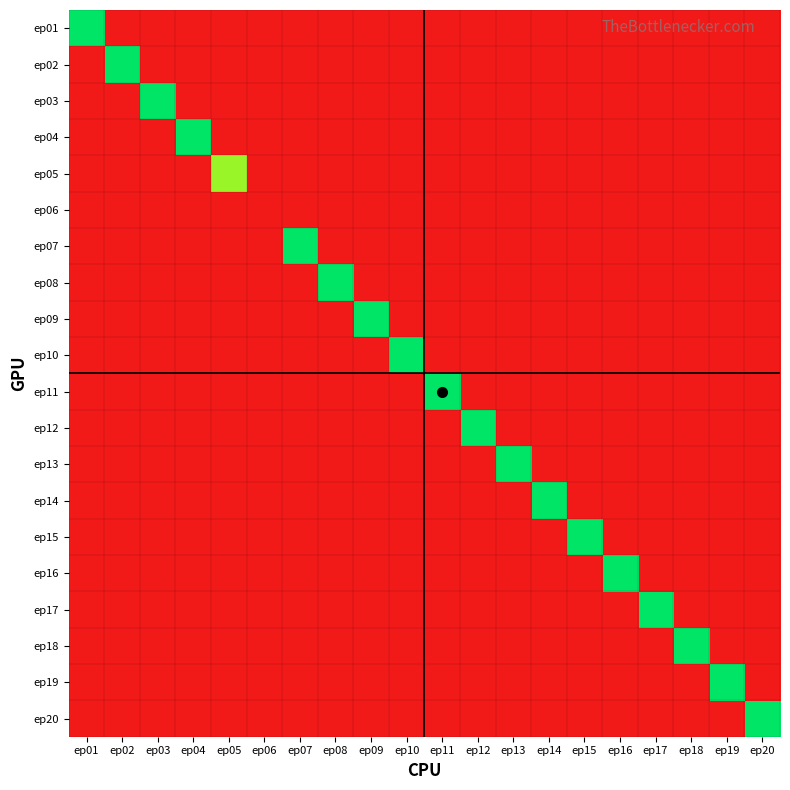

Reading left to right, transcribe all the data shown in this chart.

ep01: ep01=10	ep02=0	ep03=0	ep04=0	ep05=0	ep06=0	ep07=0	ep08=0	ep09=0	ep10=0	ep11=0	ep12=0	ep13=0	ep14=0	ep15=0	ep16=0	ep17=0	ep18=0	ep19=0	ep20=0
ep02: ep01=0	ep02=10	ep03=0	ep04=0	ep05=0	ep06=0	ep07=0	ep08=0	ep09=0	ep10=0	ep11=0	ep12=0	ep13=0	ep14=0	ep15=0	ep16=0	ep17=0	ep18=0	ep19=0	ep20=0
ep03: ep01=0	ep02=0	ep03=10	ep04=0	ep05=0	ep06=0	ep07=0	ep08=0	ep09=0	ep10=0	ep11=0	ep12=0	ep13=0	ep14=0	ep15=0	ep16=0	ep17=0	ep18=0	ep19=0	ep20=0
ep04: ep01=0	ep02=0	ep03=0	ep04=10	ep05=0	ep06=0	ep07=0	ep08=0	ep09=0	ep10=0	ep11=0	ep12=0	ep13=0	ep14=0	ep15=0	ep16=0	ep17=0	ep18=0	ep19=0	ep20=0
ep05: ep01=0	ep02=0	ep03=0	ep04=0	ep05=8	ep06=0	ep07=0	ep08=0	ep09=0	ep10=0	ep11=0	ep12=0	ep13=0	ep14=0	ep15=0	ep16=0	ep17=0	ep18=0	ep19=0	ep20=0
ep06: ep01=0	ep02=0	ep03=0	ep04=0	ep05=0	ep06=0	ep07=0	ep08=0	ep09=0	ep10=0	ep11=0	ep12=0	ep13=0	ep14=0	ep15=0	ep16=0	ep17=0	ep18=0	ep19=0	ep20=0
ep07: ep01=0	ep02=0	ep03=0	ep04=0	ep05=0	ep06=0	ep07=10	ep08=0	ep09=0	ep10=0	ep11=0	ep12=0	ep13=0	ep14=0	ep15=0	ep16=0	ep17=0	ep18=0	ep19=0	ep20=0
ep08: ep01=0	ep02=0	ep03=0	ep04=0	ep05=0	ep06=0	ep07=0	ep08=10	ep09=0	ep10=0	ep11=0	ep12=0	ep13=0	ep14=0	ep15=0	ep16=0	ep17=0	ep18=0	ep19=0	ep20=0
ep09: ep01=0	ep02=0	ep03=0	ep04=0	ep05=0	ep06=0	ep07=0	ep08=0	ep09=10	ep10=0	ep11=0	ep12=0	ep13=0	ep14=0	ep15=0	ep16=0	ep17=0	ep18=0	ep19=0	ep20=0
ep10: ep01=0	ep02=0	ep03=0	ep04=0	ep05=0	ep06=0	ep07=0	ep08=0	ep09=0	ep10=10	ep11=0	ep12=0	ep13=0	ep14=0	ep15=0	ep16=0	ep17=0	ep18=0	ep19=0	ep20=0
ep11: ep01=0	ep02=0	ep03=0	ep04=0	ep05=0	ep06=0	ep07=0	ep08=0	ep09=0	ep10=0	ep11=10	ep12=0	ep13=0	ep14=0	ep15=0	ep16=0	ep17=0	ep18=0	ep19=0	ep20=0
ep12: ep01=0	ep02=0	ep03=0	ep04=0	ep05=0	ep06=0	ep07=0	ep08=0	ep09=0	ep10=0	ep11=0	ep12=10	ep13=0	ep14=0	ep15=0	ep16=0	ep17=0	ep18=0	ep19=0	ep20=0
ep13: ep01=0	ep02=0	ep03=0	ep04=0	ep05=0	ep06=0	ep07=0	ep08=0	ep09=0	ep10=0	ep11=0	ep12=0	ep13=10	ep14=0	ep15=0	ep16=0	ep17=0	ep18=0	ep19=0	ep20=0
ep14: ep01=0	ep02=0	ep03=0	ep04=0	ep05=0	ep06=0	ep07=0	ep08=0	ep09=0	ep10=0	ep11=0	ep12=0	ep13=0	ep14=10	ep15=0	ep16=0	ep17=0	ep18=0	ep19=0	ep20=0
ep15: ep01=0	ep02=0	ep03=0	ep04=0	ep05=0	ep06=0	ep07=0	ep08=0	ep09=0	ep10=0	ep11=0	ep12=0	ep13=0	ep14=0	ep15=10	ep16=0	ep17=0	ep18=0	ep19=0	ep20=0
ep16: ep01=0	ep02=0	ep03=0	ep04=0	ep05=0	ep06=0	ep07=0	ep08=0	ep09=0	ep10=0	ep11=0	ep12=0	ep13=0	ep14=0	ep15=0	ep16=10	ep17=0	ep18=0	ep19=0	ep20=0
ep17: ep01=0	ep02=0	ep03=0	ep04=0	ep05=0	ep06=0	ep07=0	ep08=0	ep09=0	ep10=0	ep11=0	ep12=0	ep13=0	ep14=0	ep15=0	ep16=0	ep17=10	ep18=0	ep19=0	ep20=0
ep18: ep01=0	ep02=0	ep03=0	ep04=0	ep05=0	ep06=0	ep07=0	ep08=0	ep09=0	ep10=0	ep11=0	ep12=0	ep13=0	ep14=0	ep15=0	ep16=0	ep17=0	ep18=10	ep19=0	ep20=0
ep19: ep01=0	ep02=0	ep03=0	ep04=0	ep05=0	ep06=0	ep07=0	ep08=0	ep09=0	ep10=0	ep11=0	ep12=0	ep13=0	ep14=0	ep15=0	ep16=0	ep17=0	ep18=0	ep19=10	ep20=0
ep20: ep01=0	ep02=0	ep03=0	ep04=0	ep05=0	ep06=0	ep07=0	ep08=0	ep09=0	ep10=0	ep11=0	ep12=0	ep13=0	ep14=0	ep15=0	ep16=0	ep17=0	ep18=0	ep19=0	ep20=10